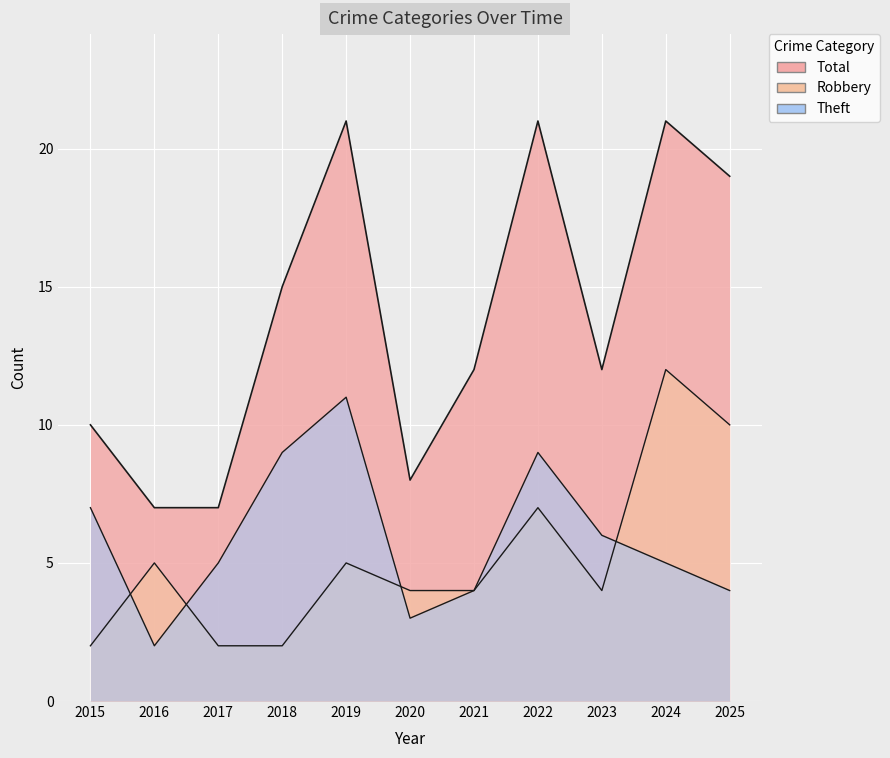

True or false: Total and Robbery intersect in this chart.

False